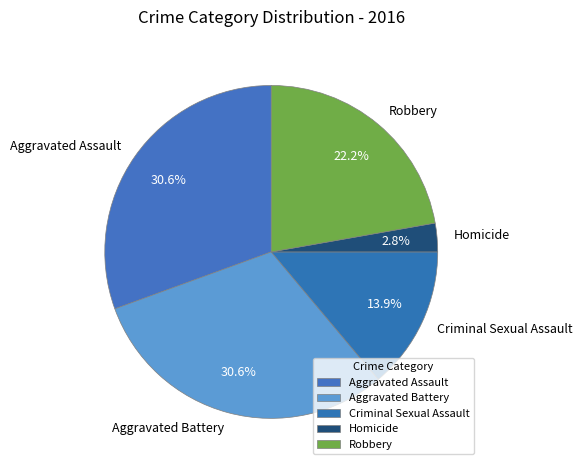

Count the number of slices in the pie.

5